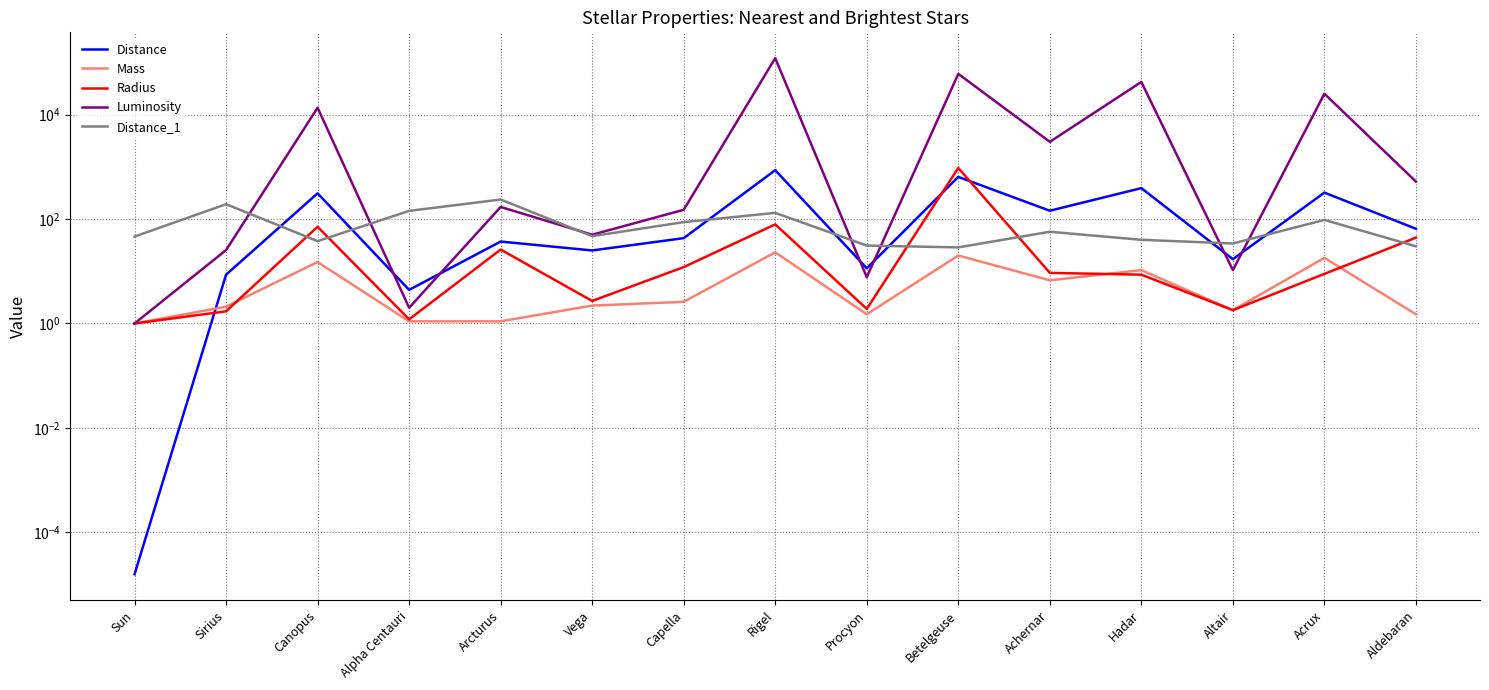

At which category is the sum across all series the highest?

Rigel